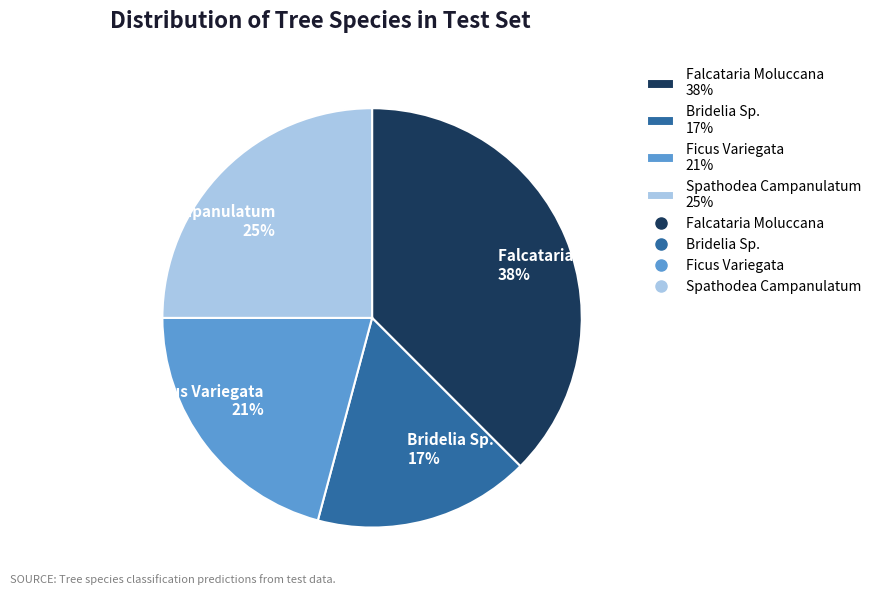

How many slices are in this pie chart?

4